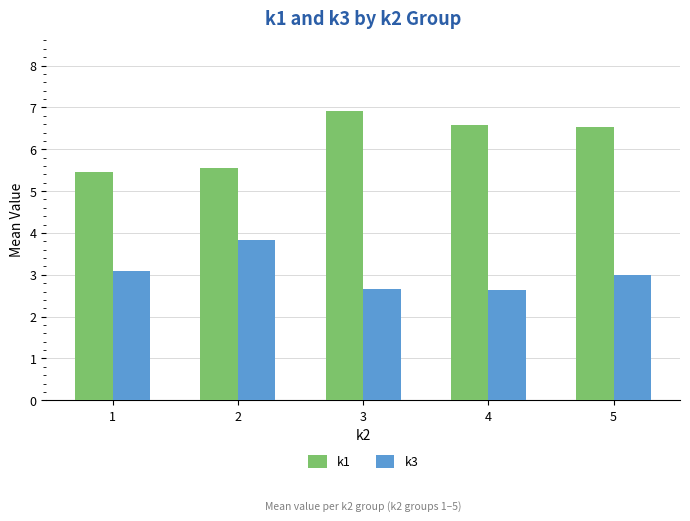

What is the spread (max minus min) of values at 4?

3.9